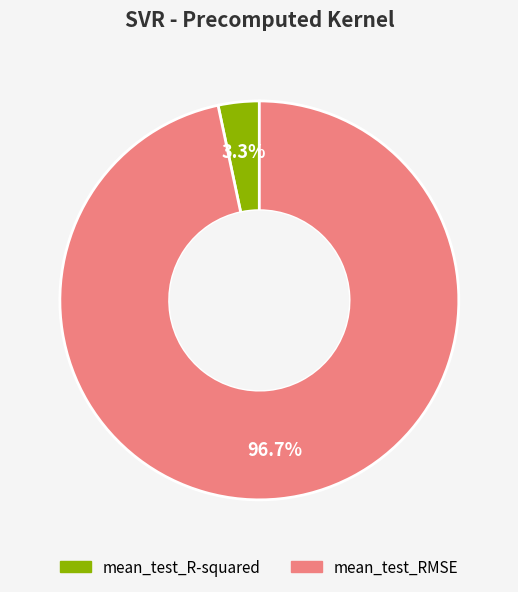

Rank the categories by value from lowest to highest.

mean_test_R-squared, mean_test_RMSE